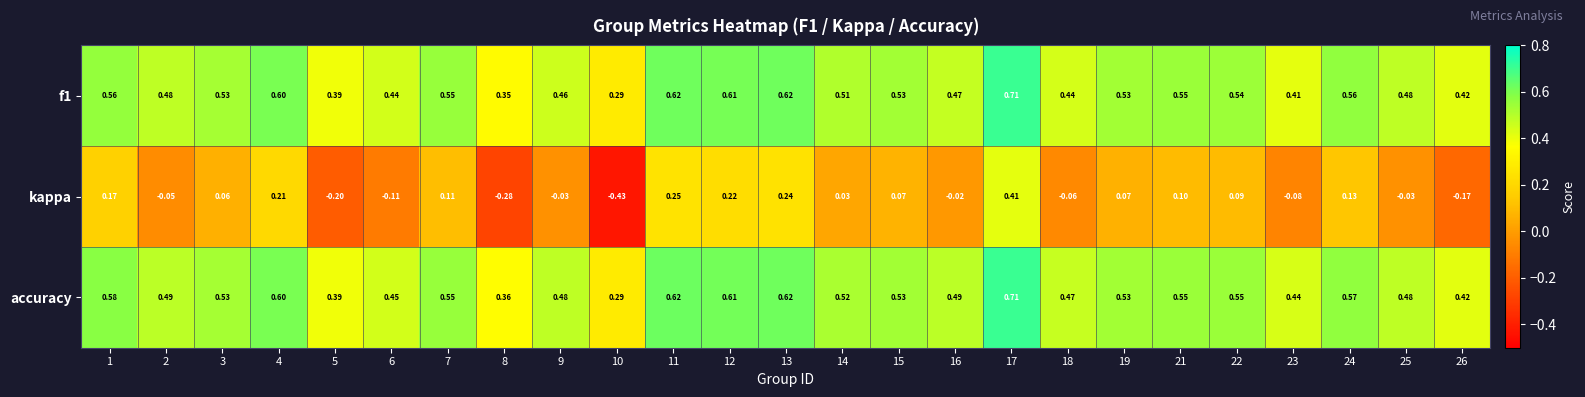

Between 16 and 21, which series saw the biggest shift?

kappa